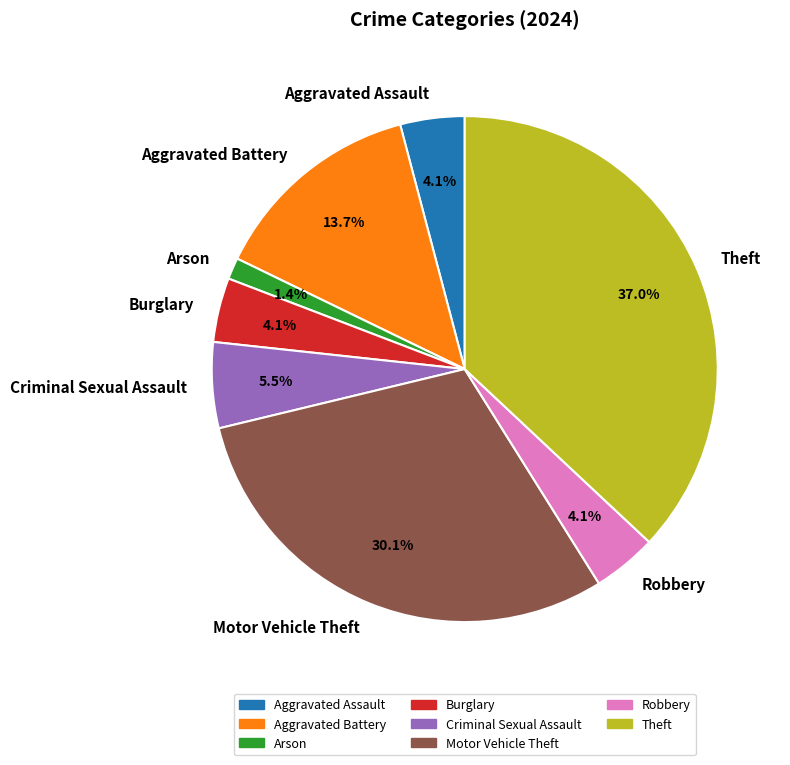

The Arson slice represents 9% of the pie. True or false?

False